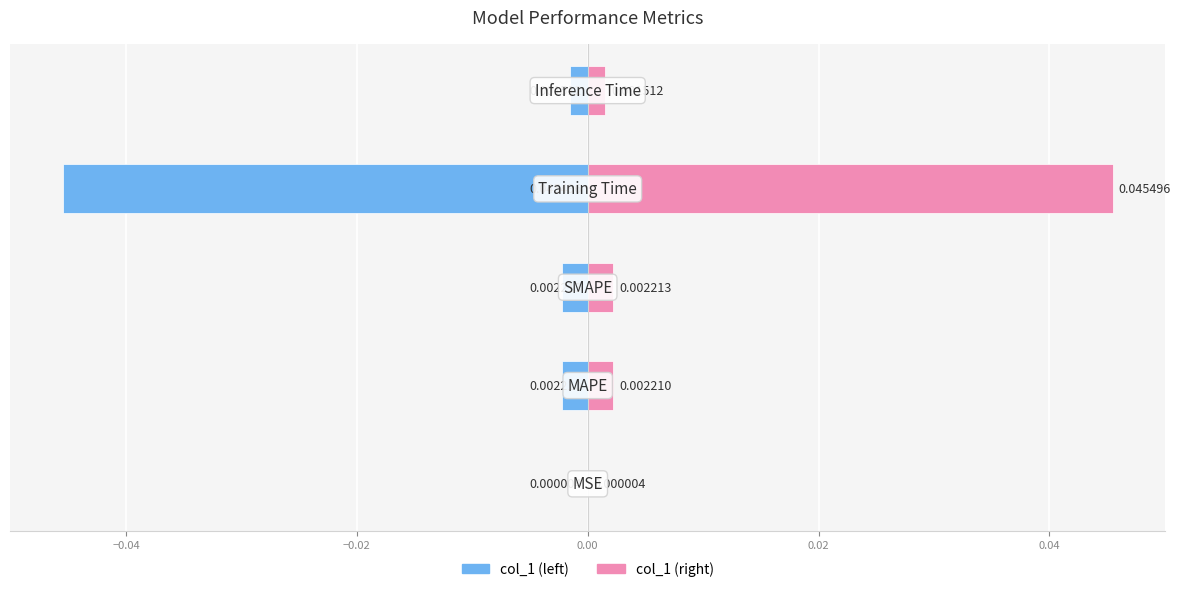

True or false: col_1 (right) has a value of 0.0 at 0.02.

False